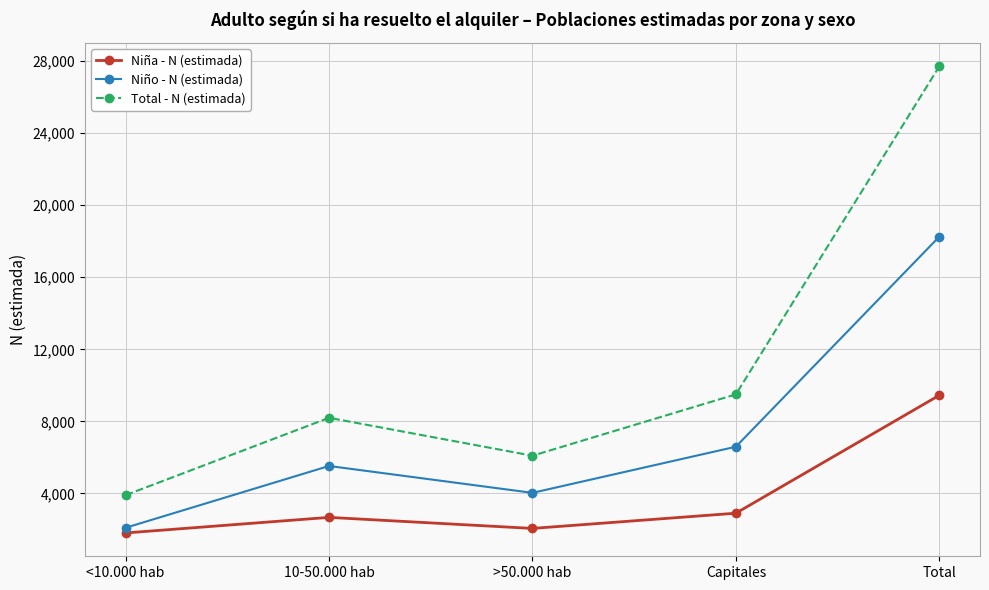

Reading left to right, list all the values displayed in this chart.

Niña - N (estimada): <10.000 hab=1810	10-50.000 hab=2674	>50.000 hab=2061	Capitales=2906	Total=9450
Niño - N (estimada): <10.000 hab=2097	10-50.000 hab=5526	>50.000 hab=4035	Capitales=6595	Total=18253
Total - N (estimada): <10.000 hab=3907	10-50.000 hab=8200	>50.000 hab=6096	Capitales=9501	Total=27703